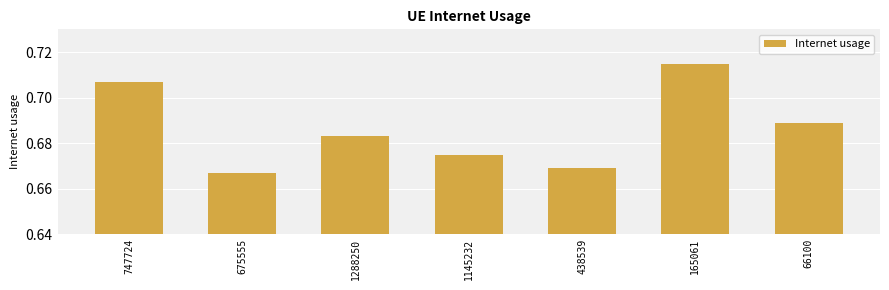

Are the bars grouped side by side (vs. stacked)?

No